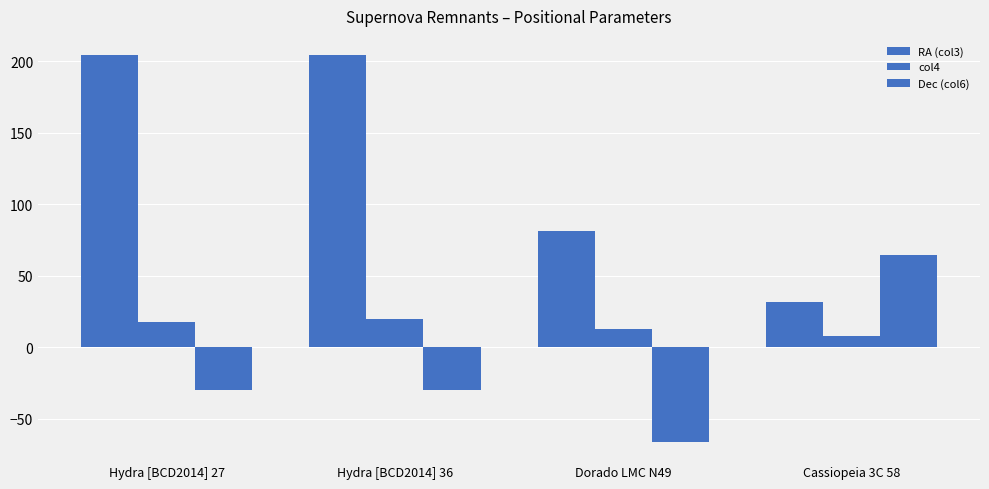

How many values in the Dec (col6) series are below -29?

3